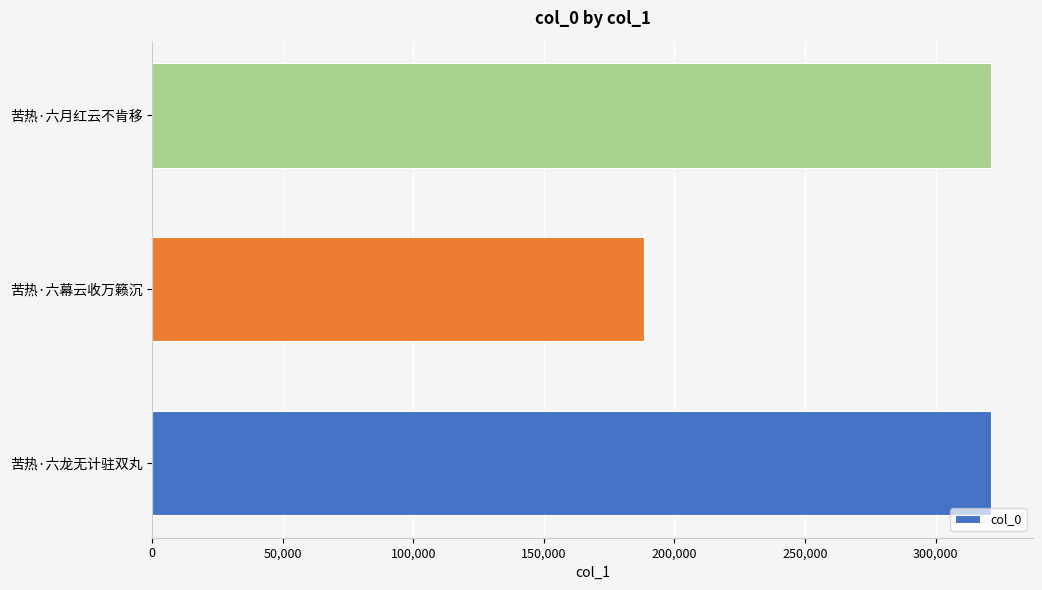

Is it true that the value at 苦热·六龙无计驻双丸 is 518806?

False